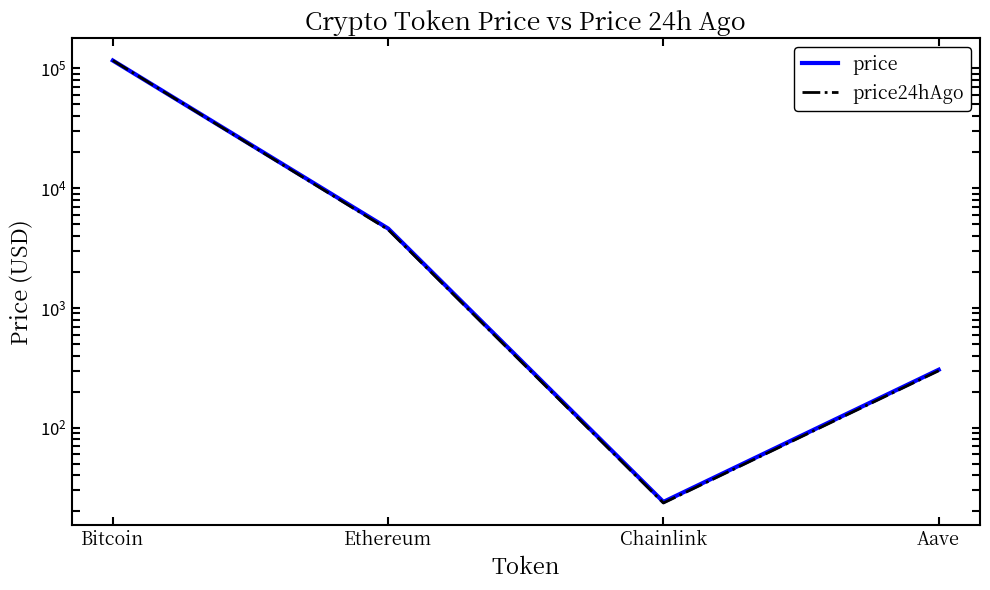

What is the spread (max minus min) of values at Bitcoin?

258.0